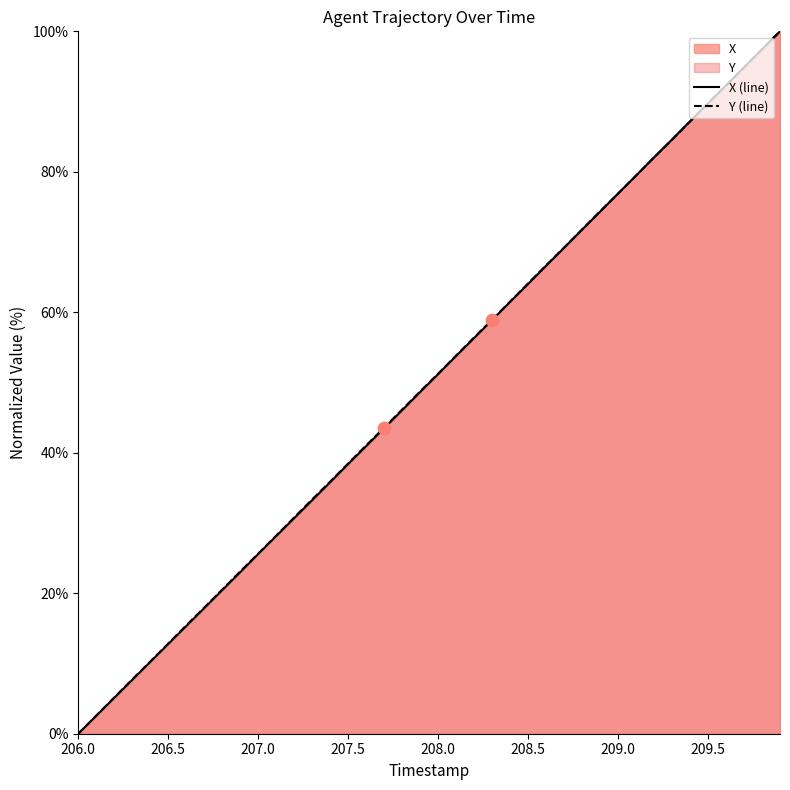

True or false: Y (line) has a value of 4.3 at 206.5.

False